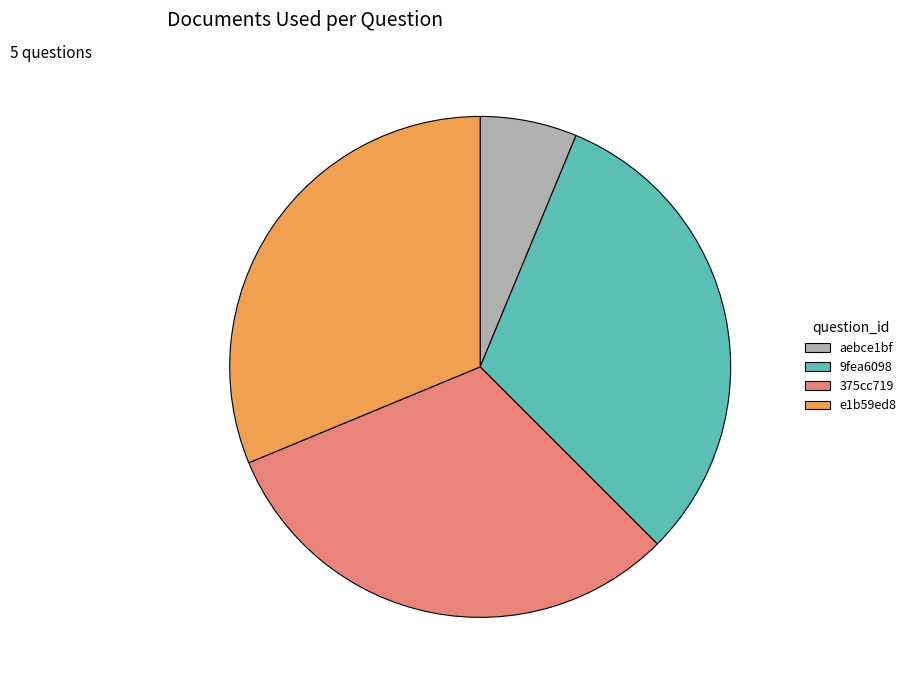

Which slice is the smallest?

aebce1bf